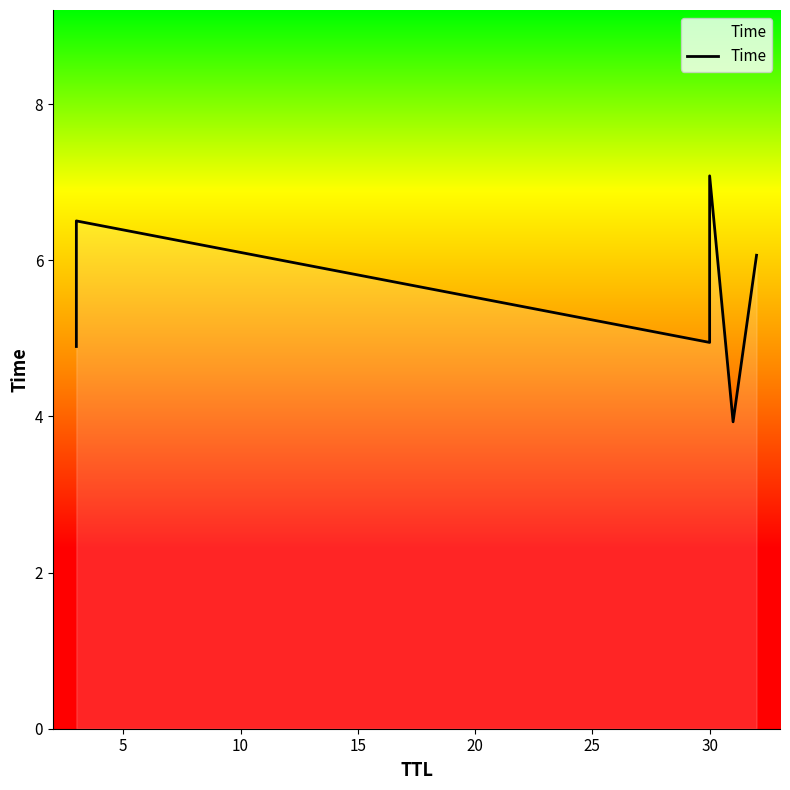

What is the sum of all values?

33.4